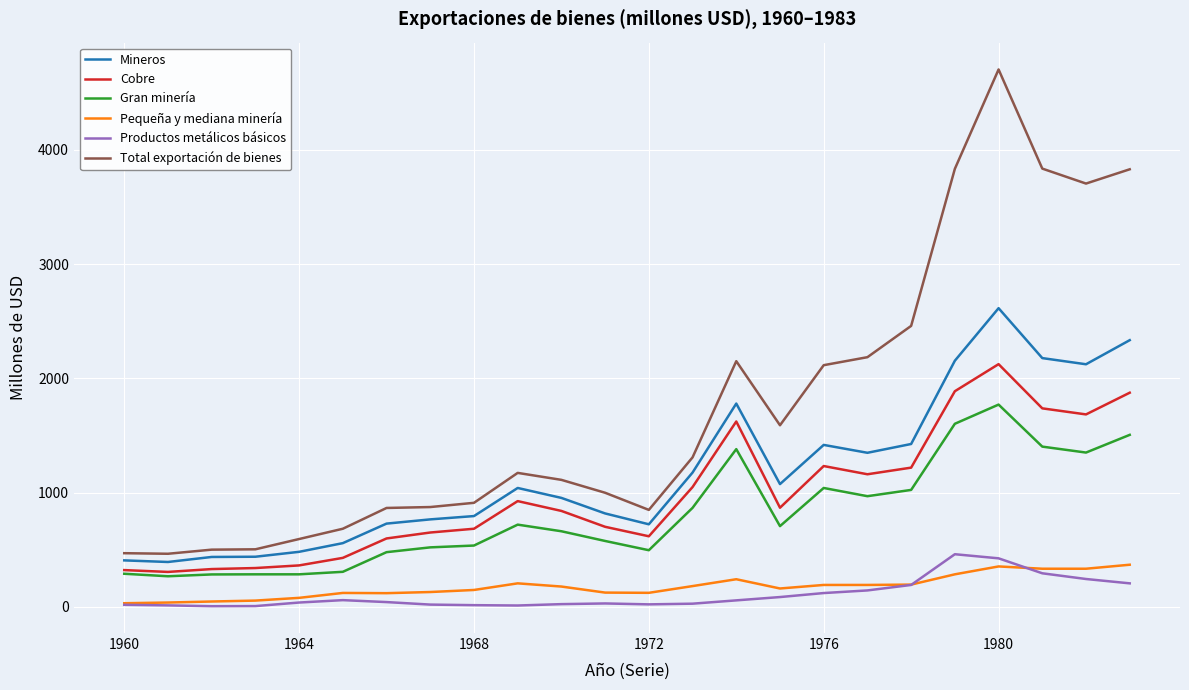

Which series has the largest total across all categories?

Total exportación de bienes